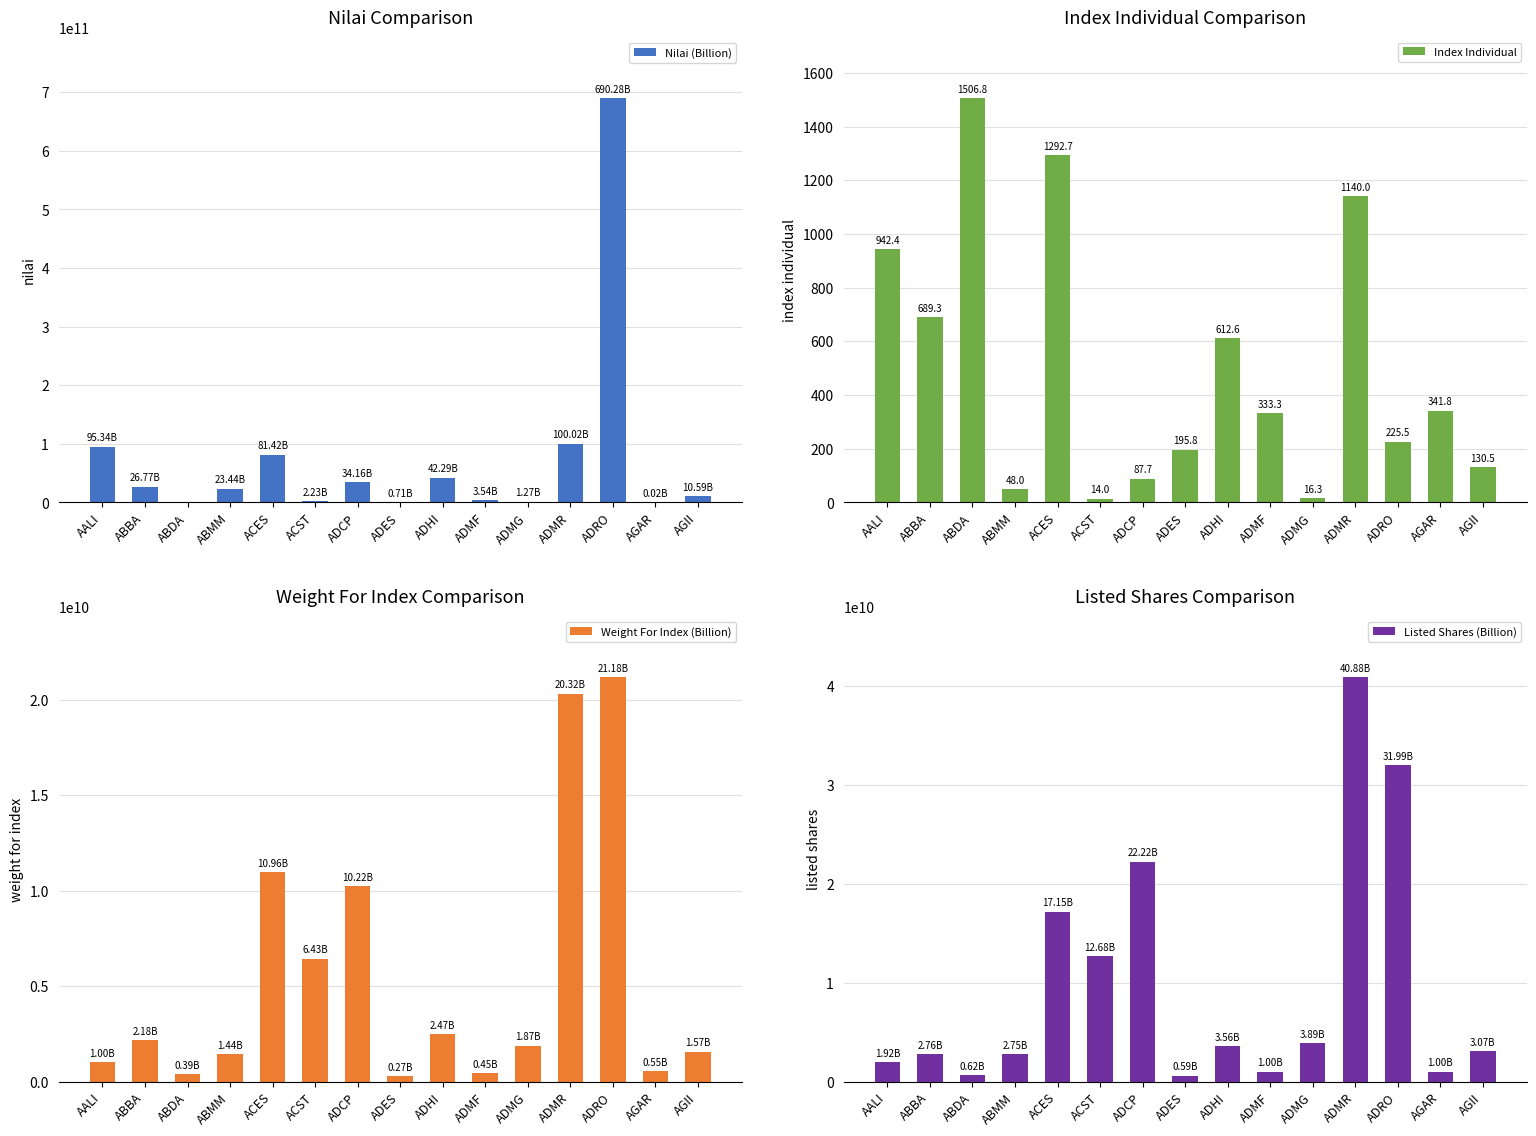

At which category does the chart reach its peak across all series?

ADRO